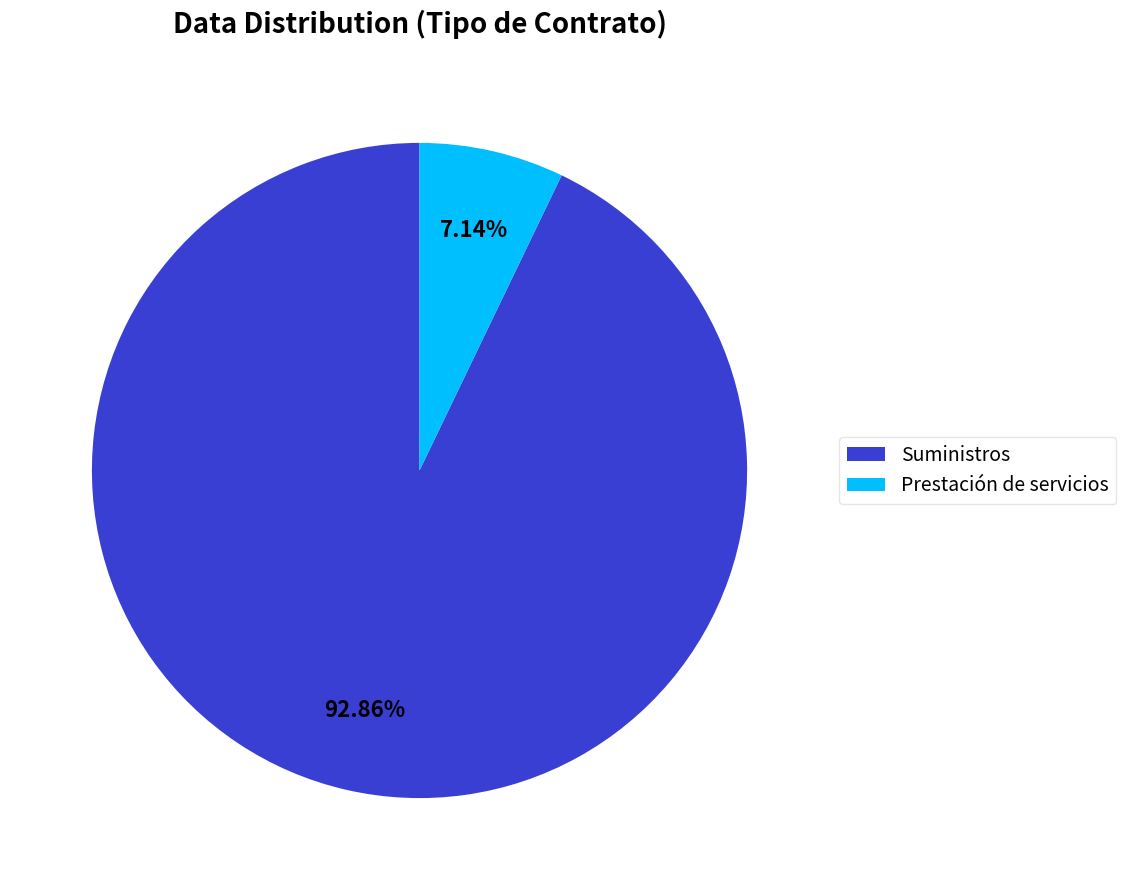

What is the ratio of the value at Suministros to the value at Prestación de servicios?

13.0